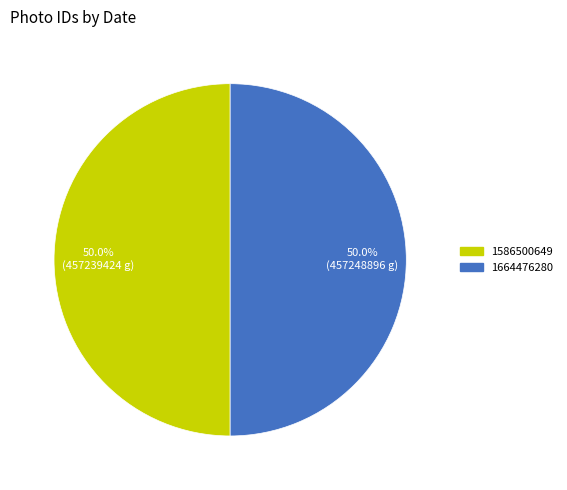

How much of the chart is everything except 1586500649?

50.0%